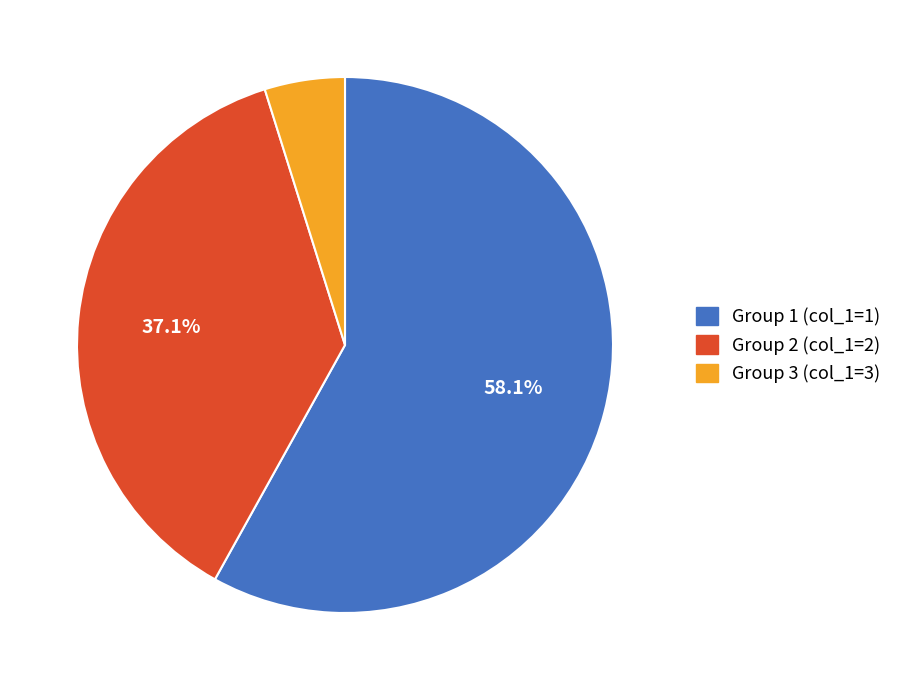

Combined, do Group 1 (col_1=1) and Group 3 (col_1=3) account for over 50%?

Yes